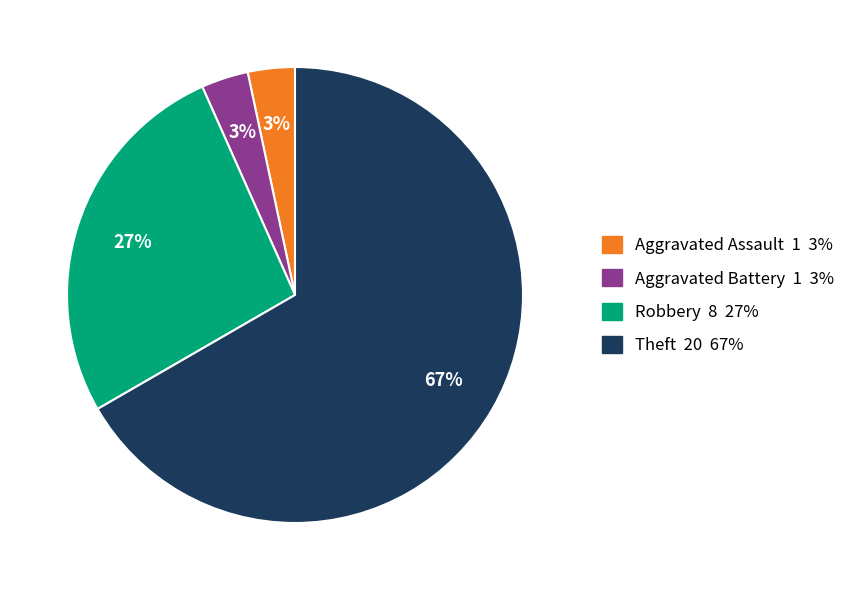

True or false: Aggravated Battery 1 3% accounts for 3% of the total.

True